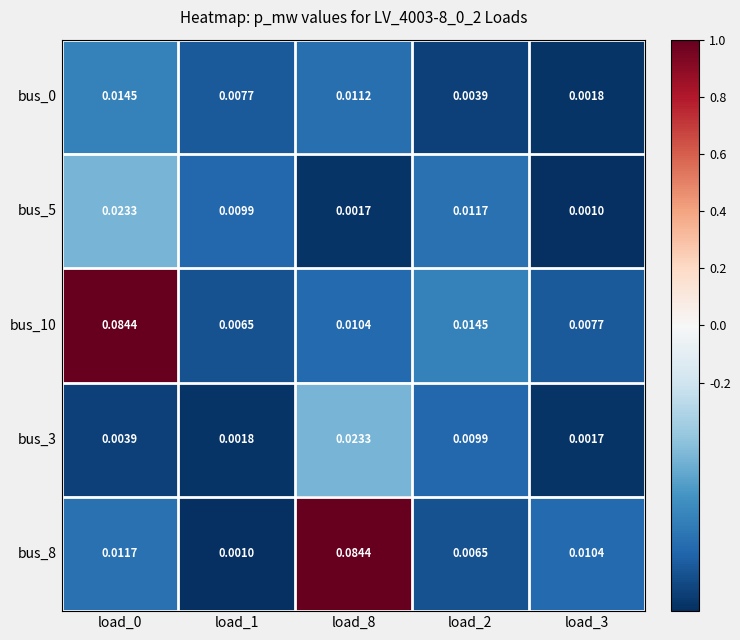

Which series has the largest range (max minus min)?

bus_8